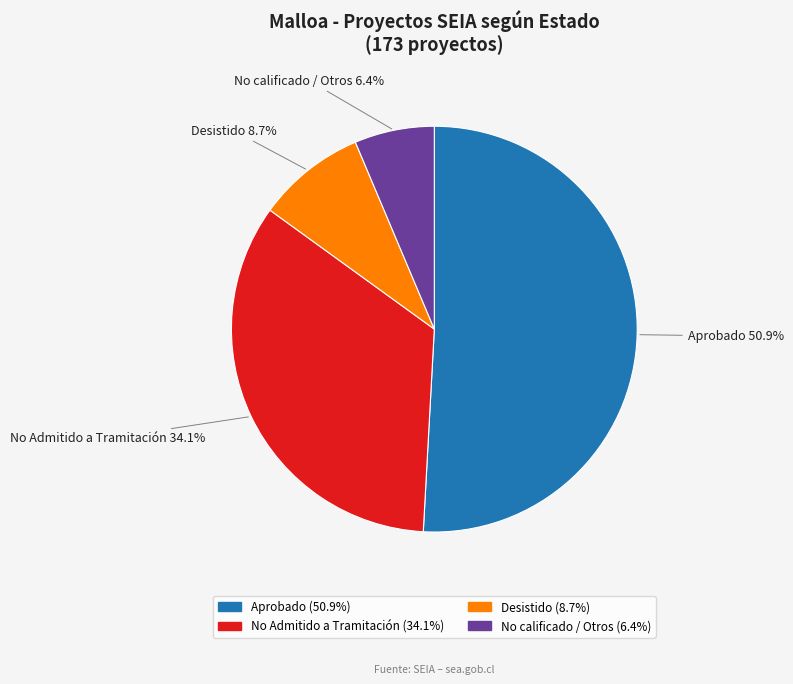

The Aprobado slice represents 51% of the pie. True or false?

True